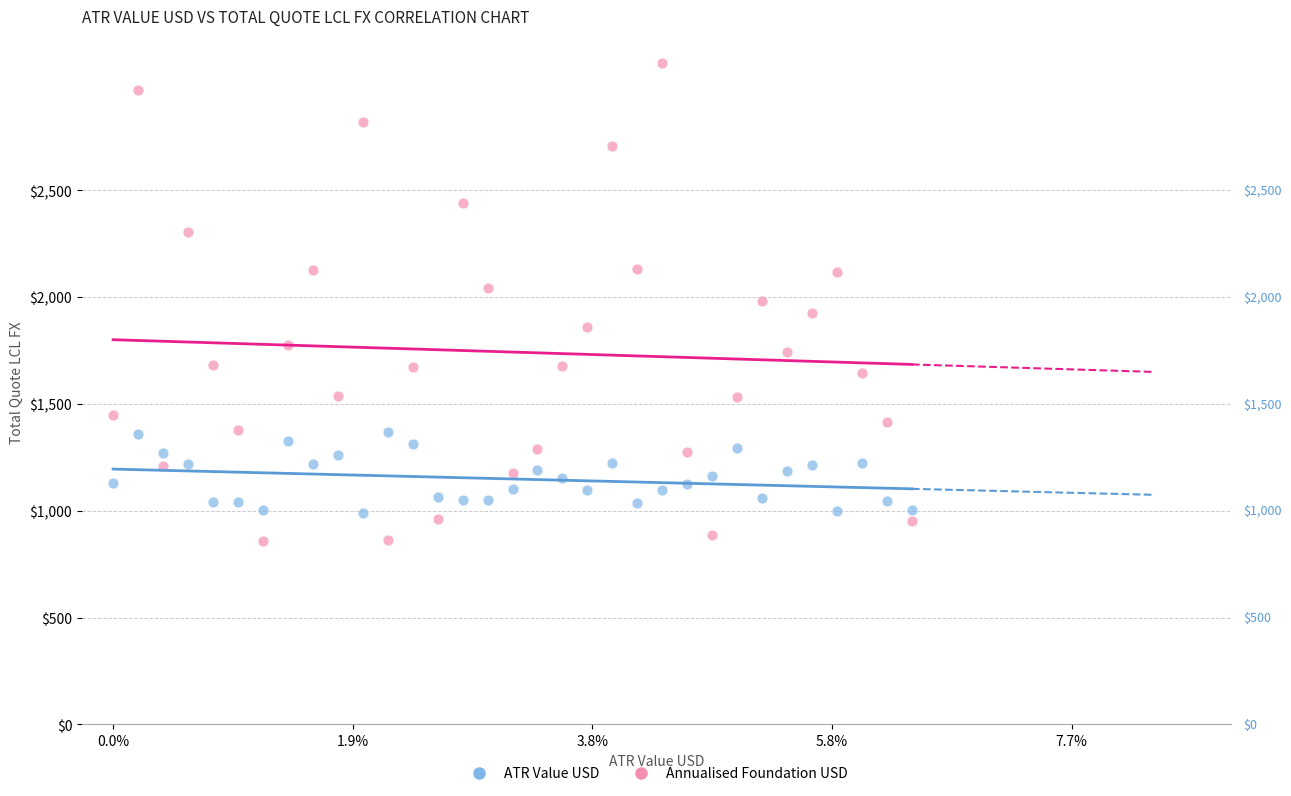

Which series has the widest spread of Y values?

Annualised Foundation USD